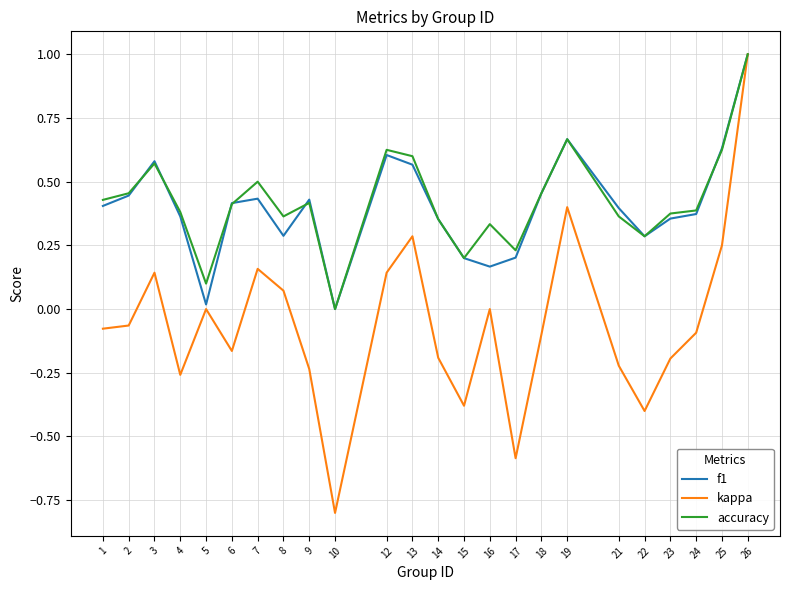

At which category is the sum across all series the highest?

26